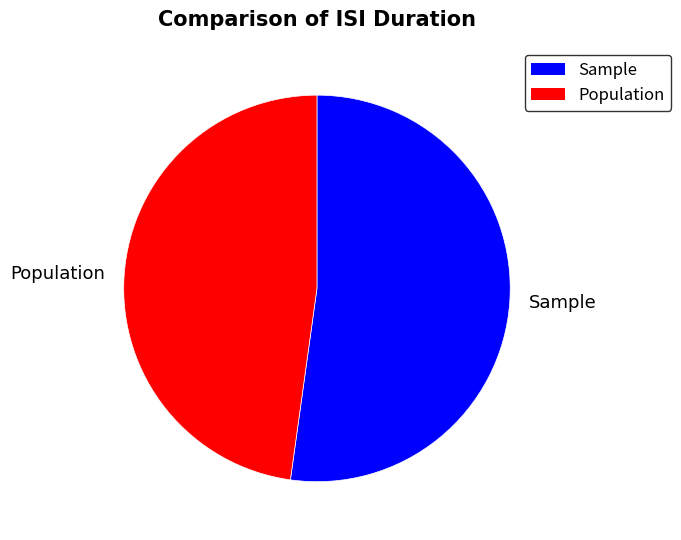

Does any single category account for the majority?

Yes